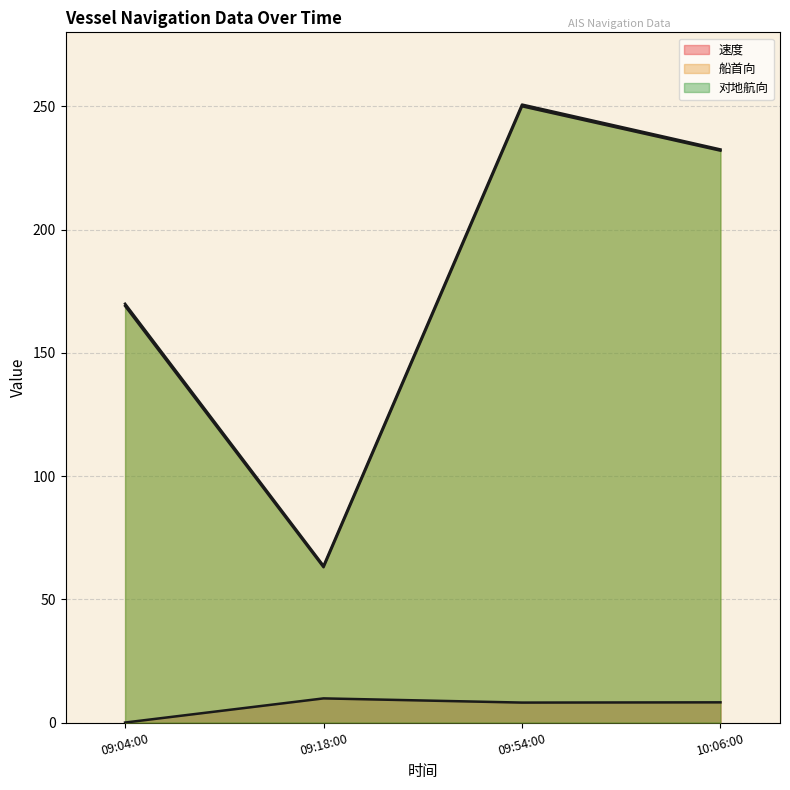

True or false: 对地航向 and 速度 intersect in this chart.

False